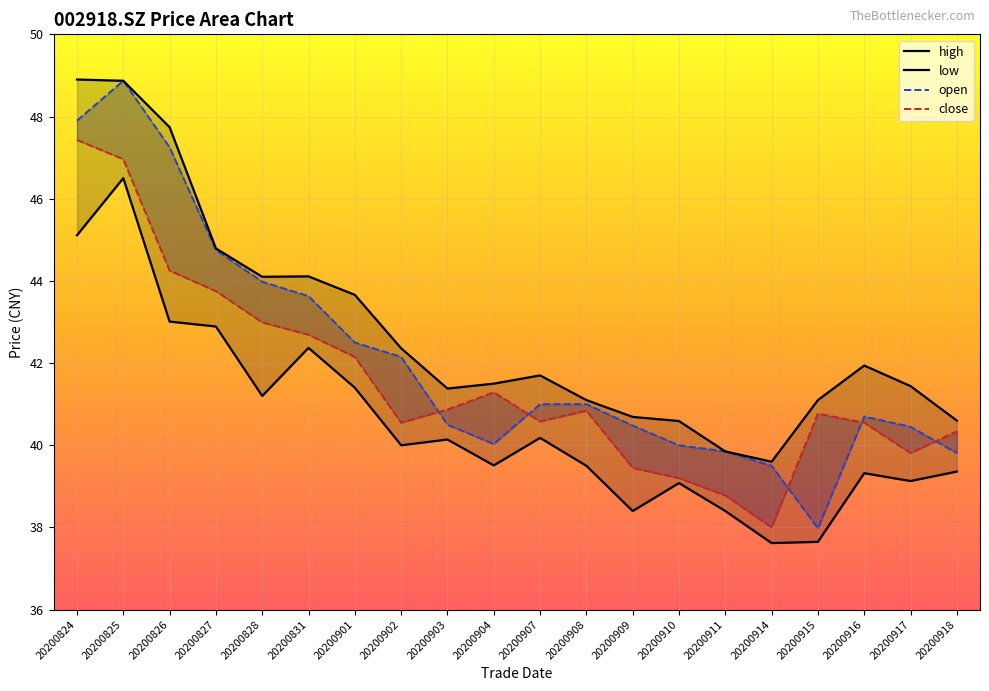

How many values in the high series exceed 41?

15